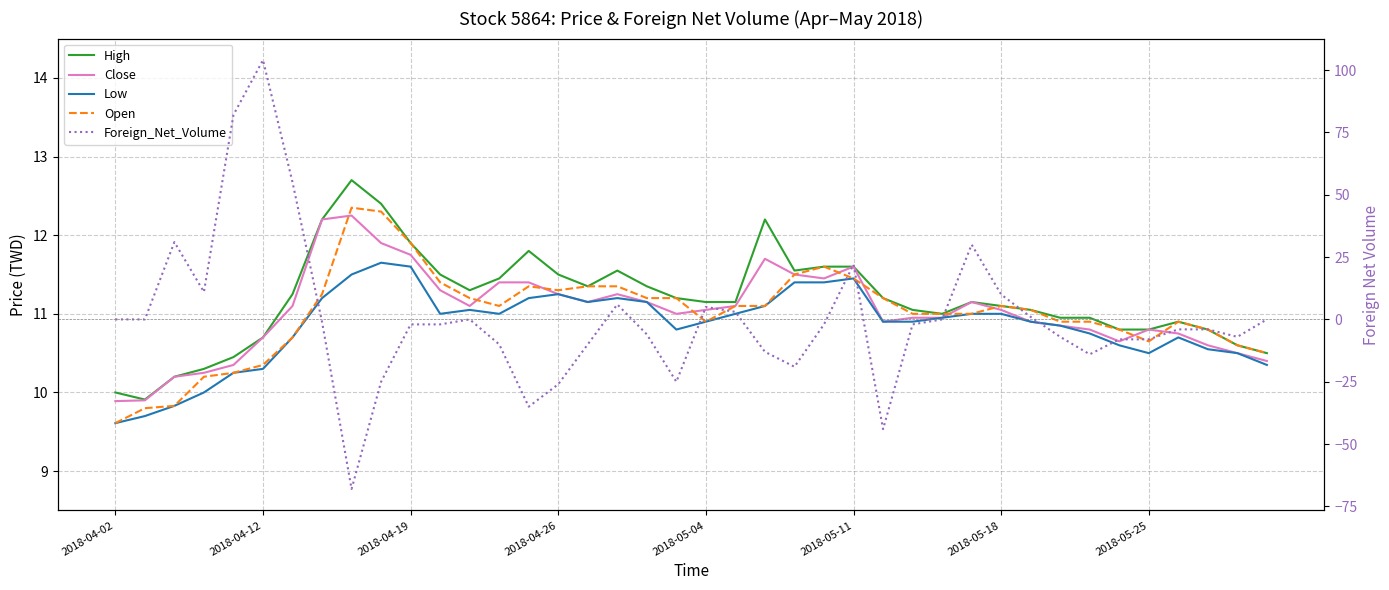

How many data points does each series have?

40